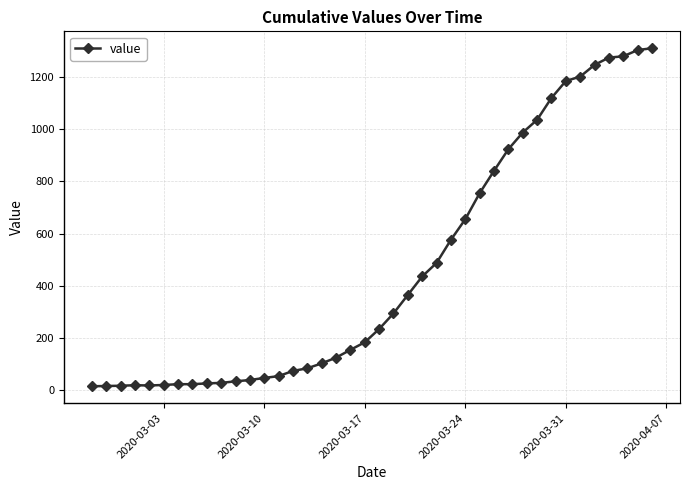

What is the minimum value shown in the chart?

13